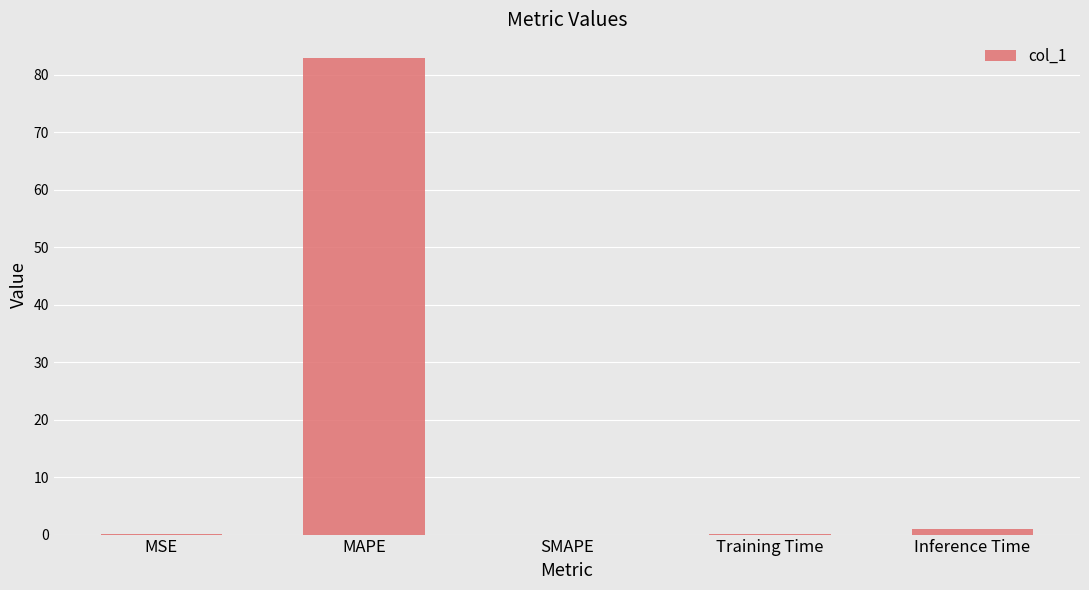

What is the approximate value at MAPE?

82.9